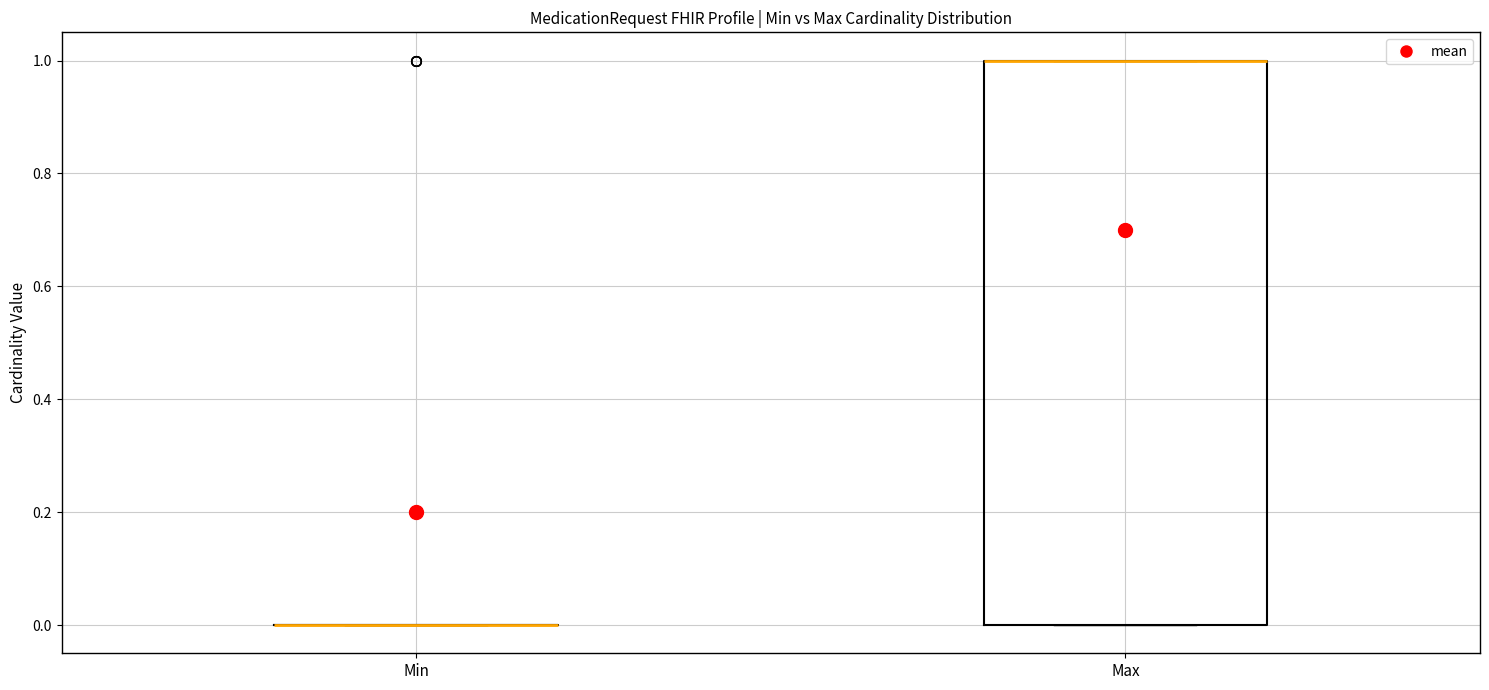

Reading left to right, read every box against the y-axis: the position of its median line, the range the box covers, and the ends of its whiskers. The values are not printed on the chart, so give them approximately, as read against the axis.

Min: box collapsed to a line at 0, whiskers 0 to 0
Max: median 1 (drawn on the box's upper edge), box 0 to 1, whiskers 0 to 1